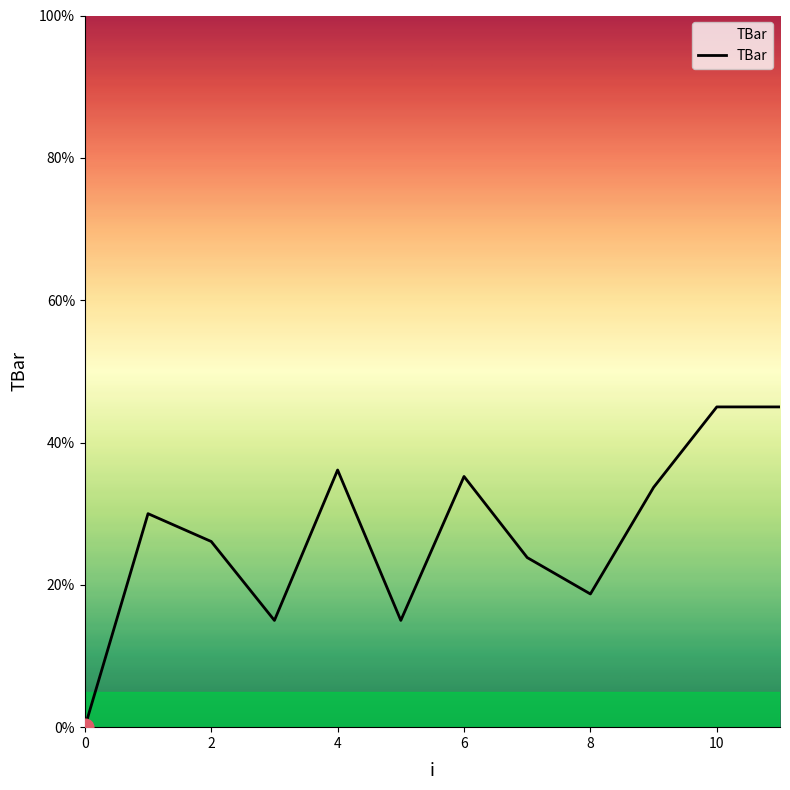

How many values are above zero?

11